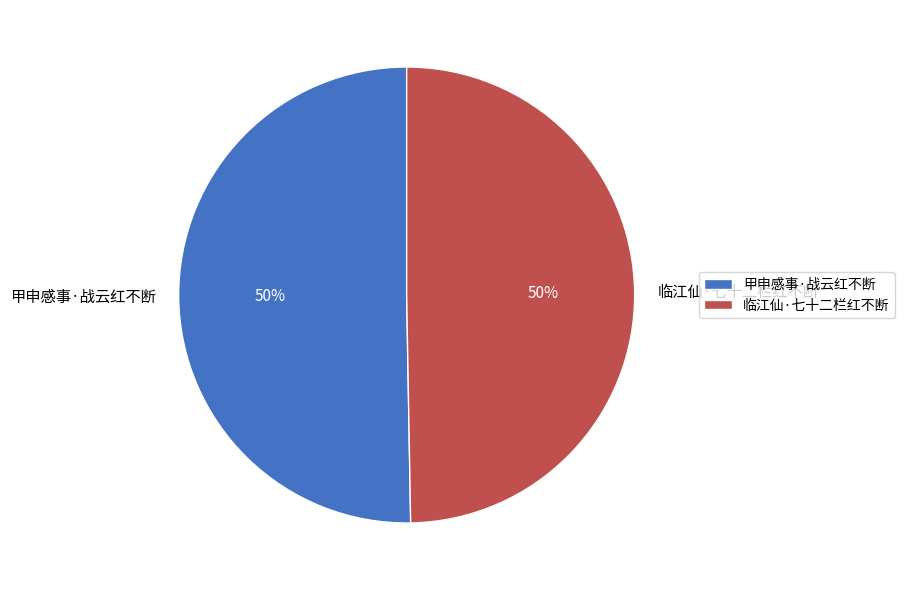

What percentage is the 甲申感事·战云红不断 slice, to the nearest percent?

50%